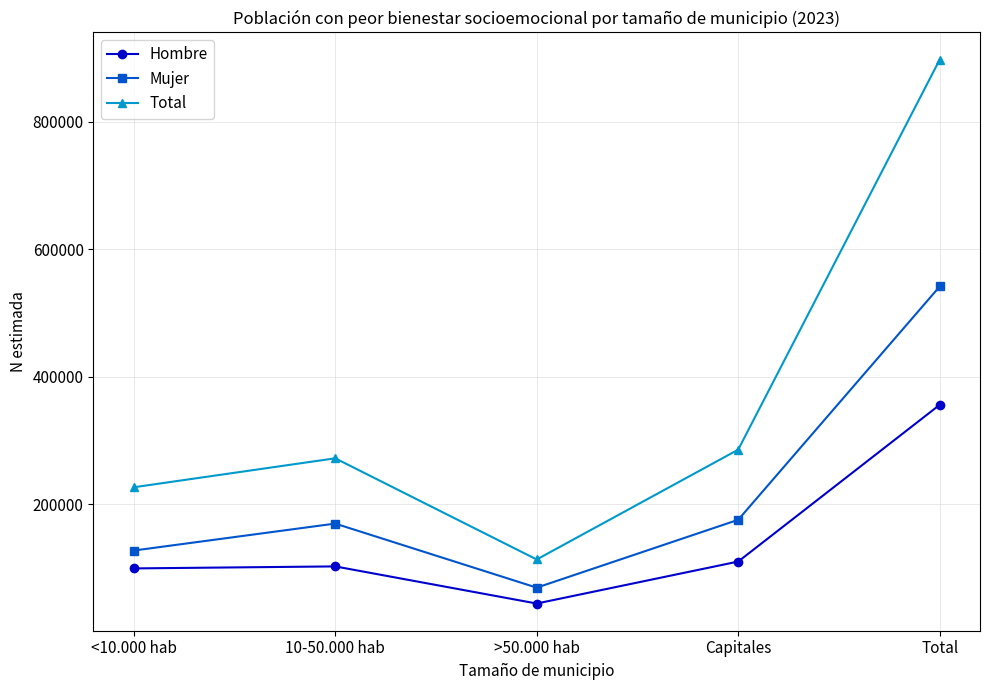

Is it true that Hombre equals 168547 at Total?

False